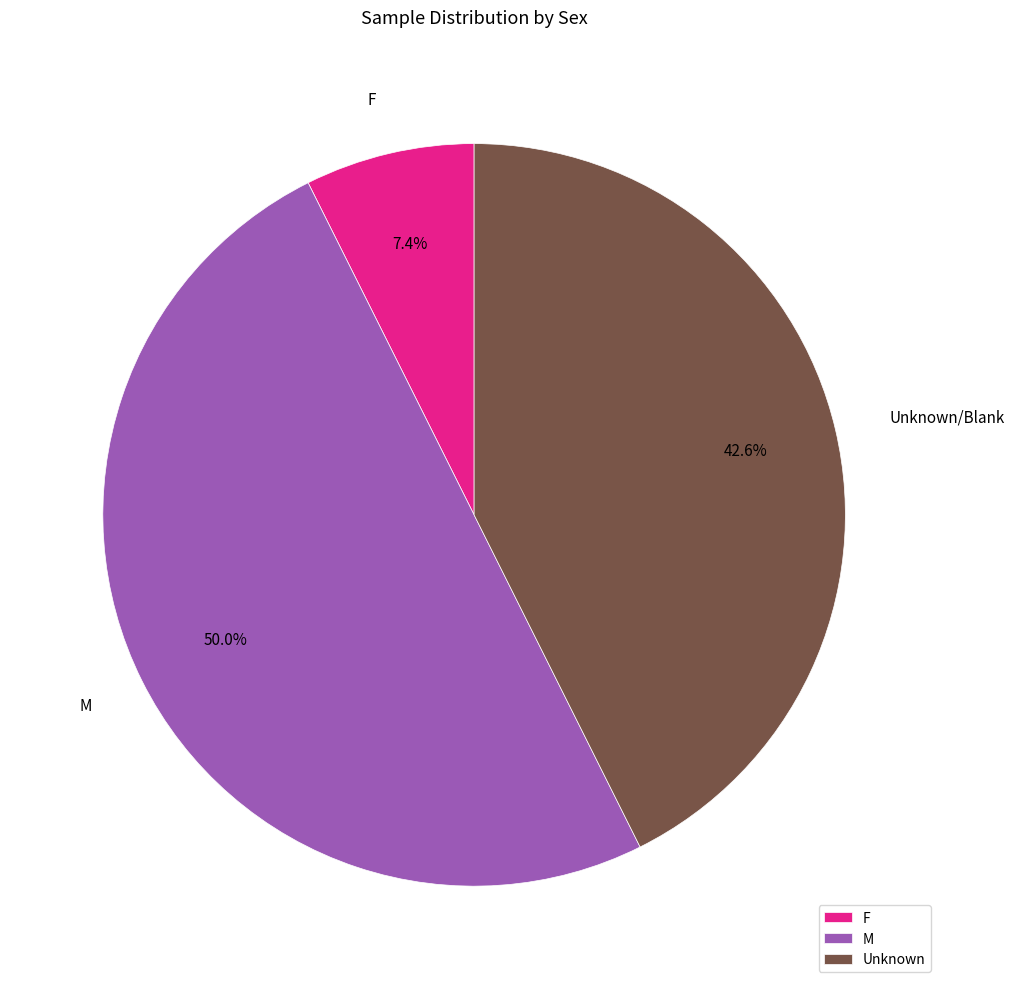

Which category has the biggest portion of the pie?

M